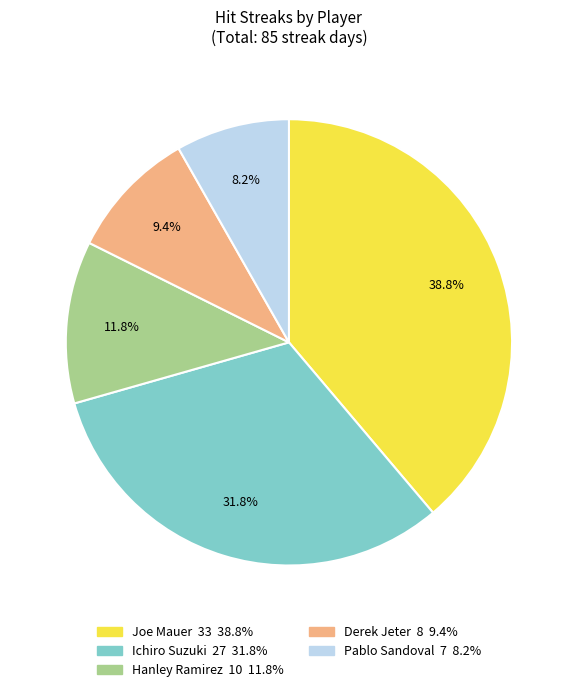

What is the ratio of the value at Pablo Sandoval to the value at Hanley Ramirez?

0.7